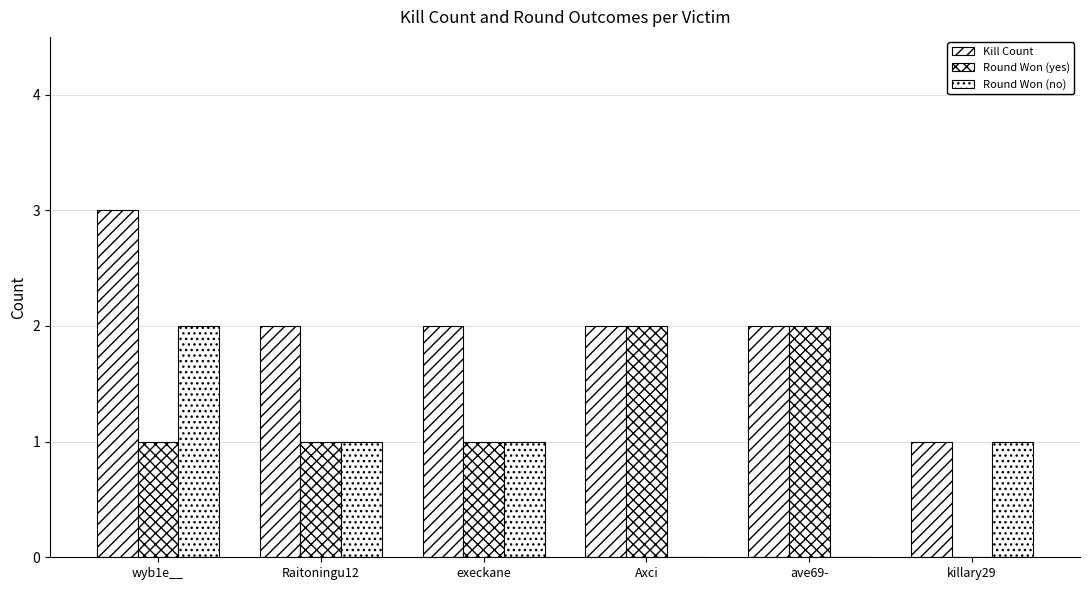

How many groups of bars are there?

6